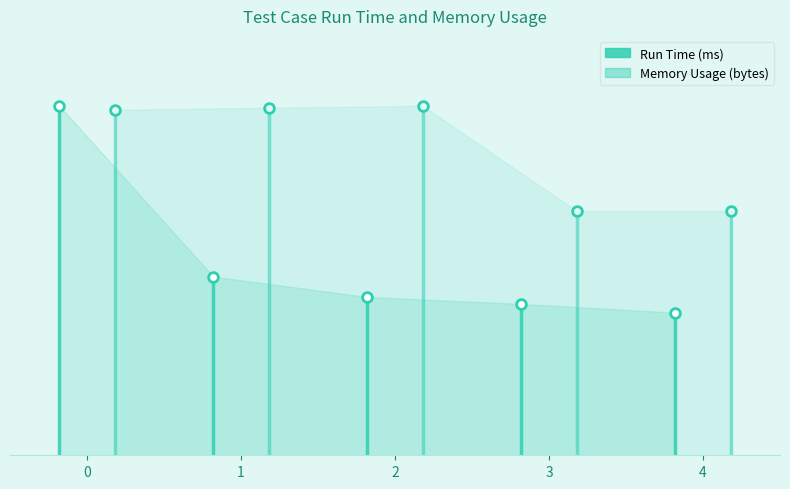

Does the chart have visible grid lines?

No